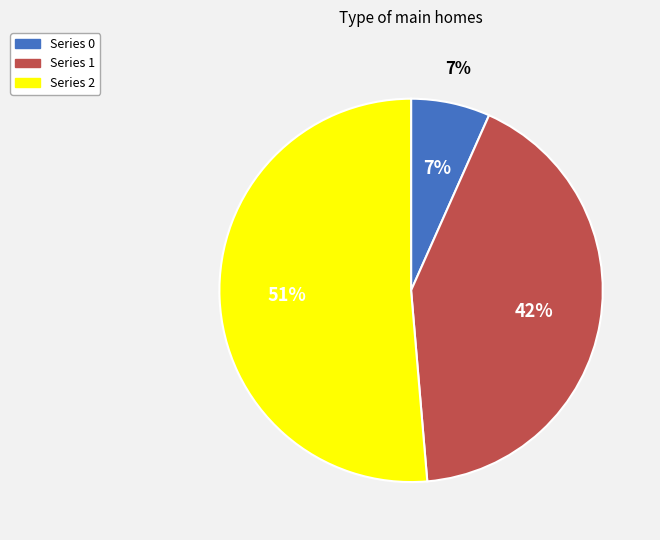

To the nearest percent, what is the combined percentage of 1 and 0?

49%